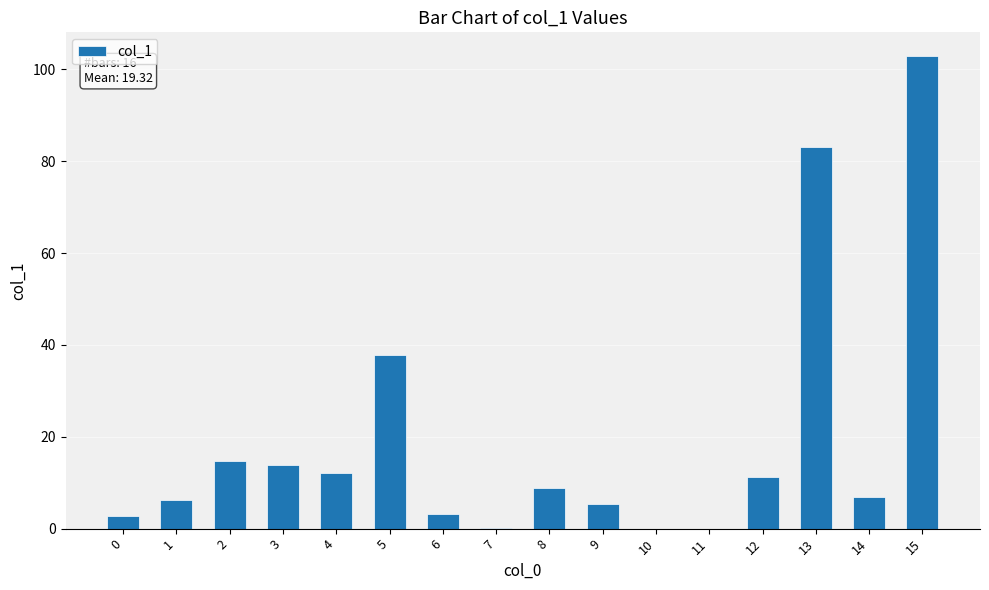

Is it true that the value at 10 is 0.0?

True